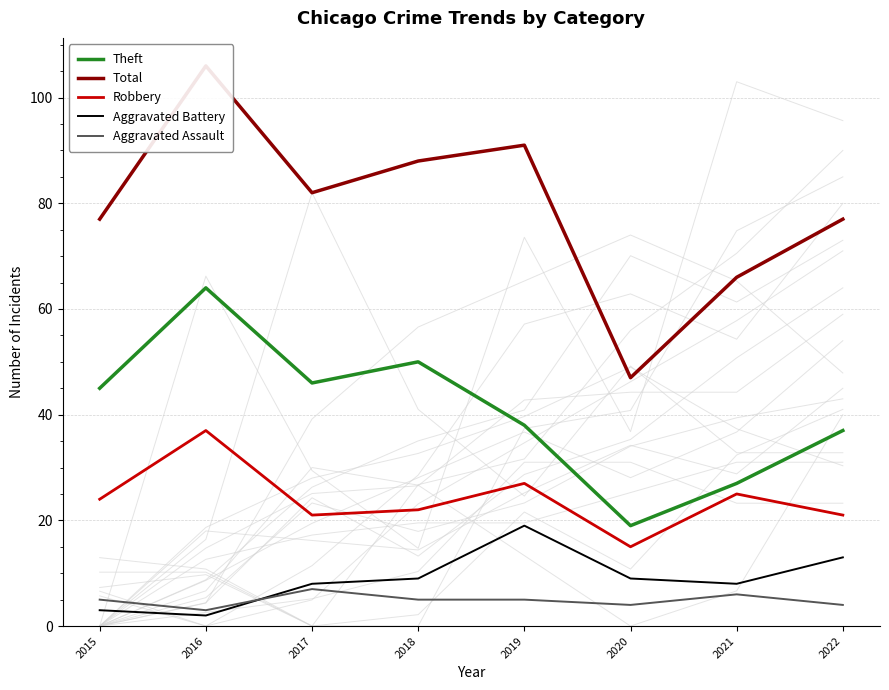

What is the minimum value for Aggravated Battery?

2